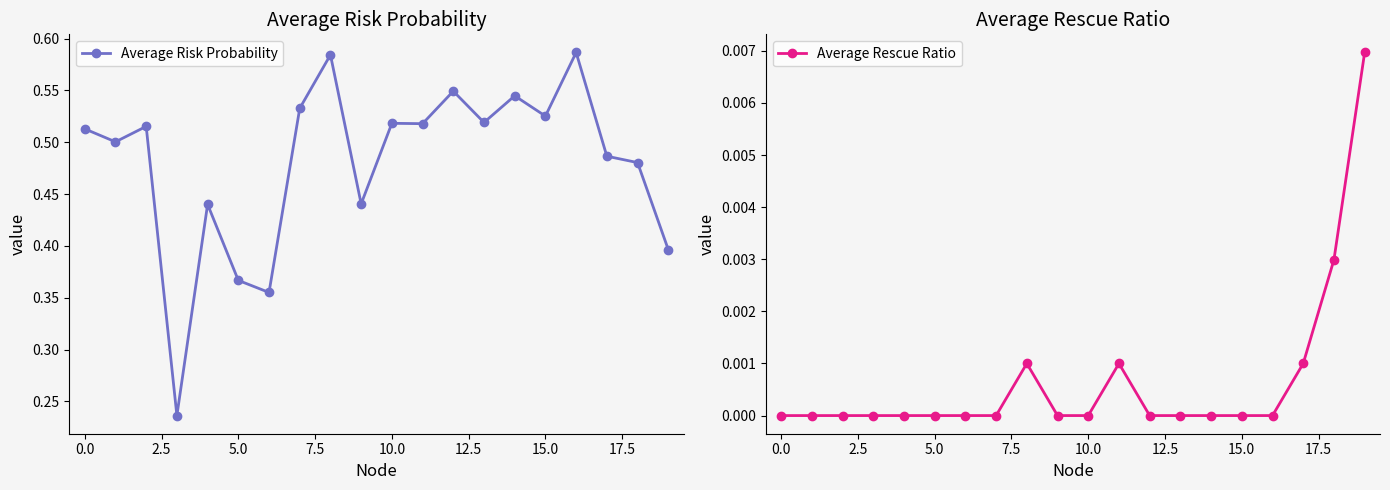

True or false: Average Risk Probability has more than 1 points higher than both neighbors.

True